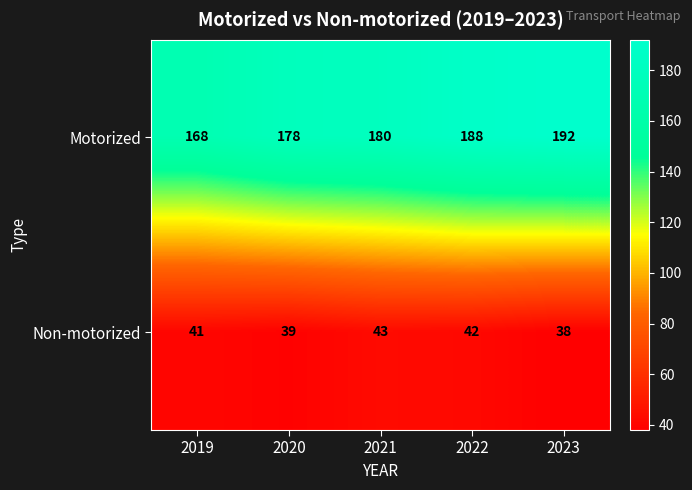

Read the Motorized value at 2020, to the nearest 10.

180